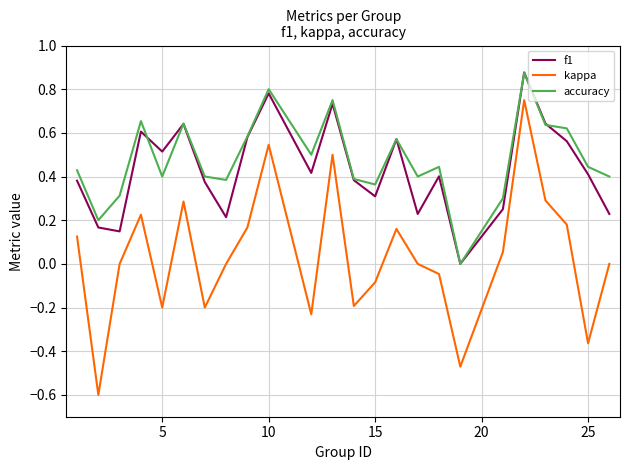

How many accuracy values are between 0 and 1?

24